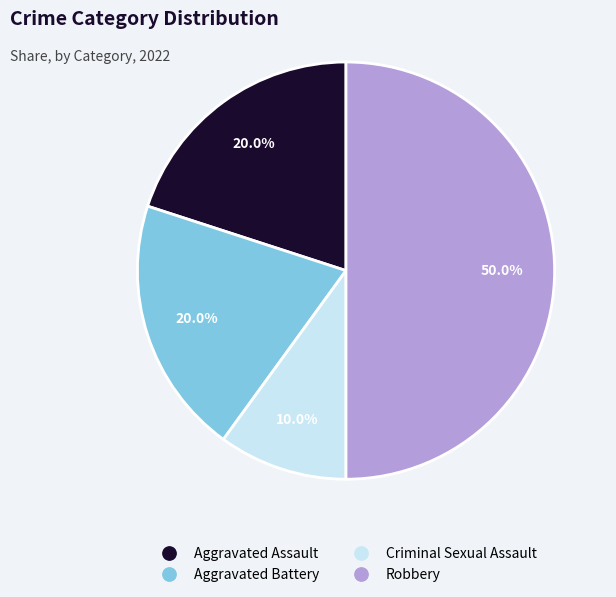

What is the smallest slice in the pie chart?

Criminal Sexual Assault